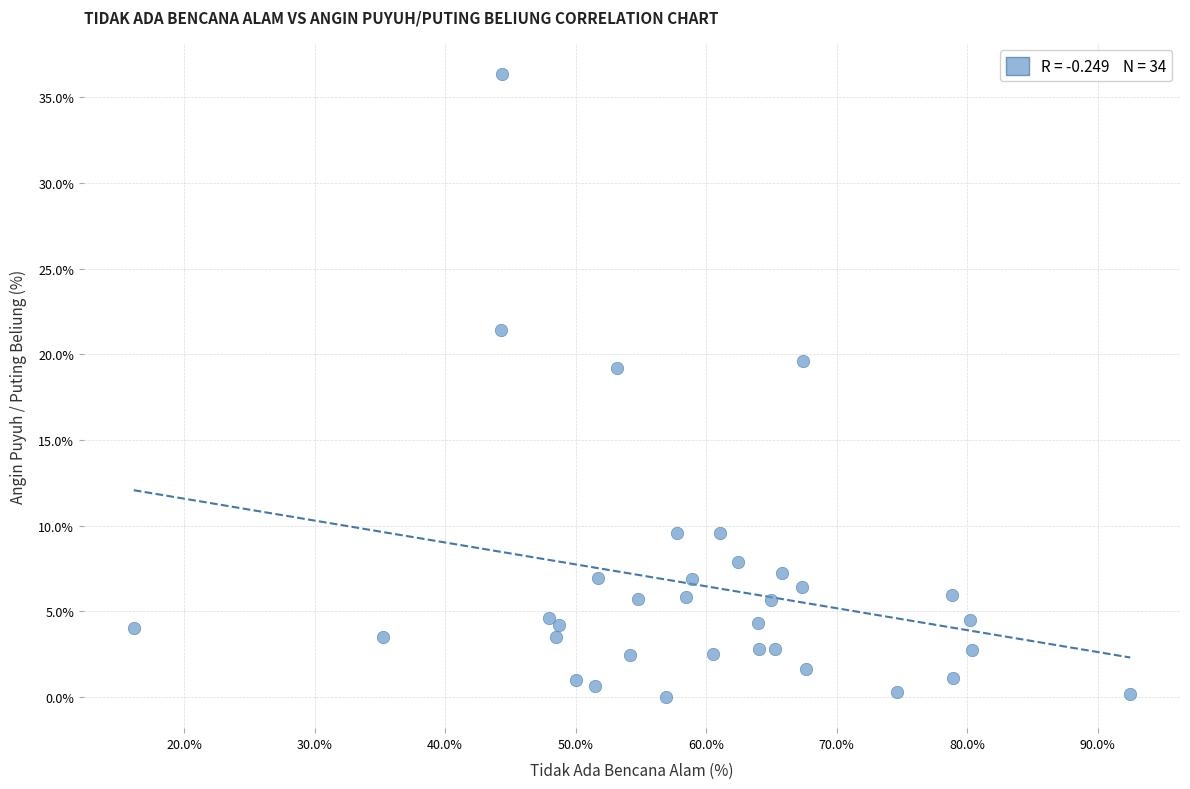

What Y value in the scatter plot is closest to 18?

19.2